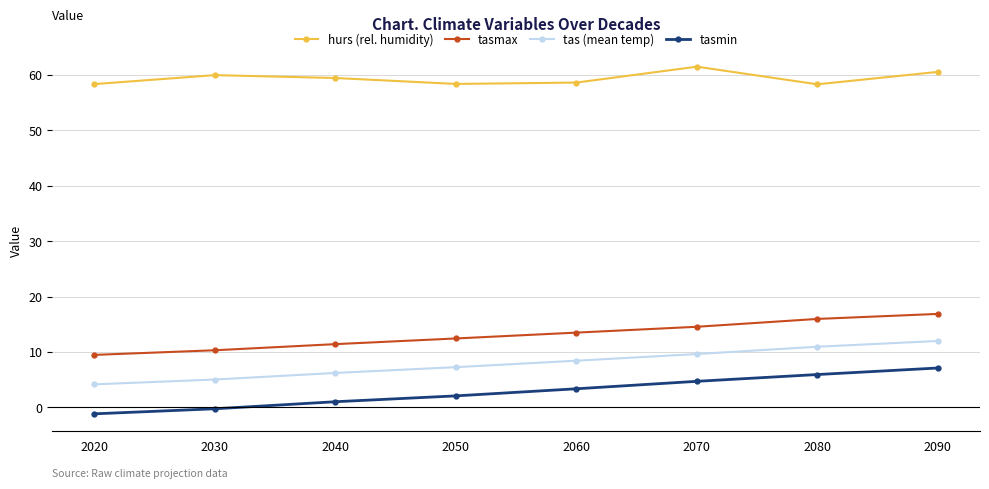

True or false: tas (mean temp) has a value of 11.5 at 2050.

False